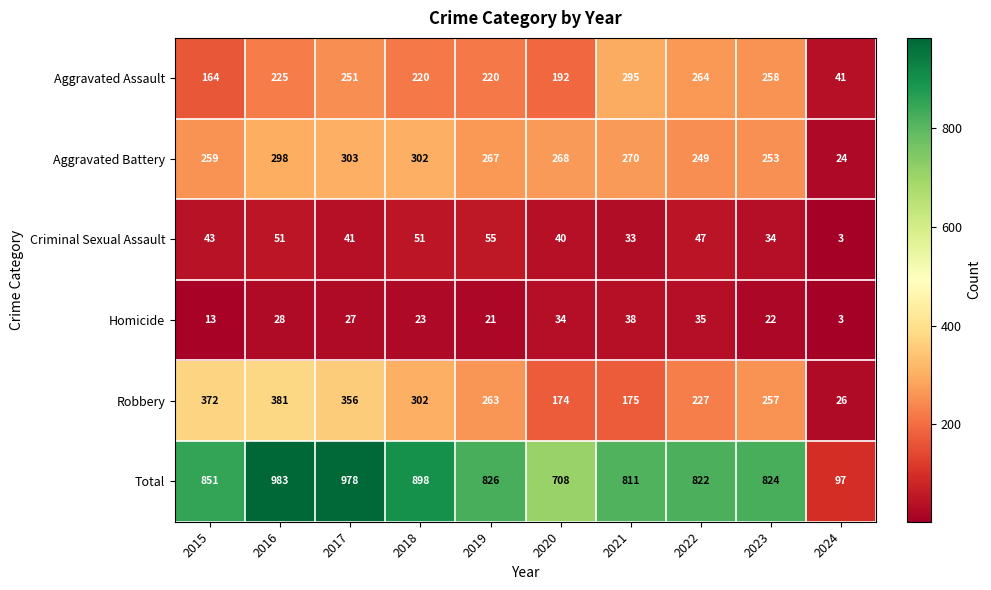

Which label corresponds to the smallest value in the chart?

2024